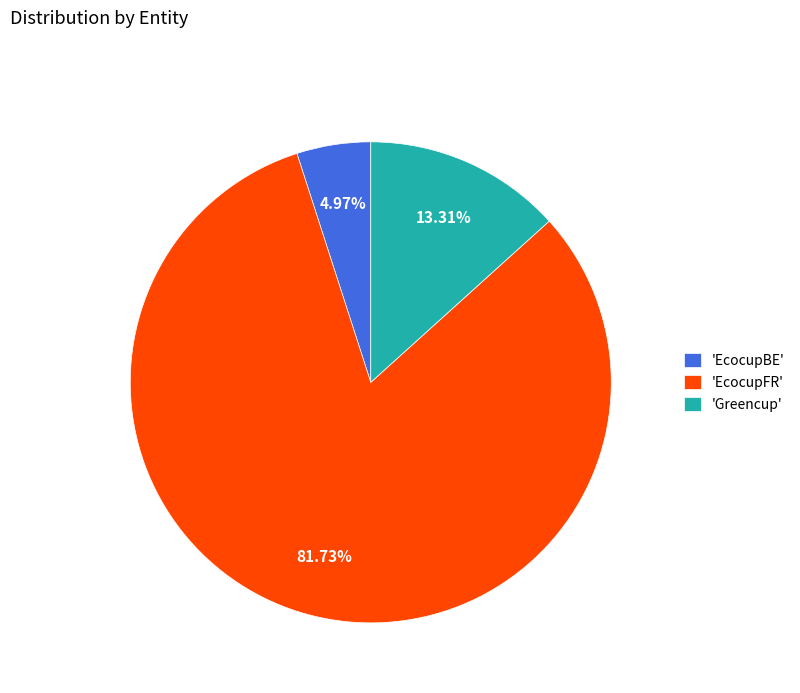

Which has a higher value, 'EcocupFR' or 'Greencup'?

'EcocupFR'